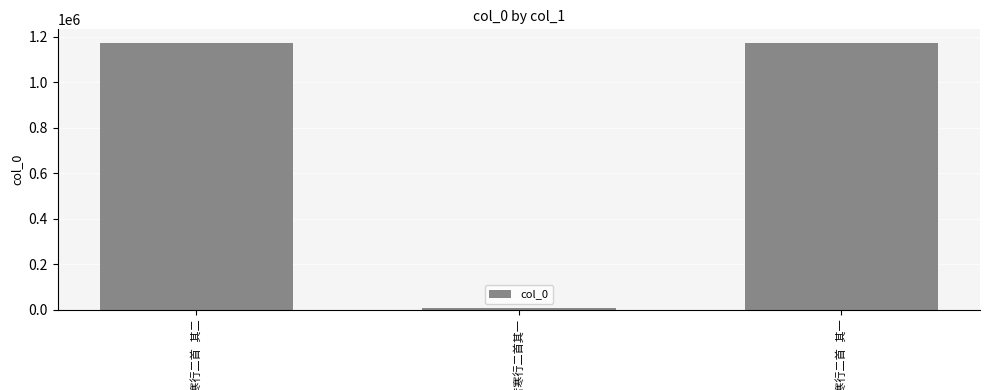

Are the bars grouped side by side (vs. stacked)?

No